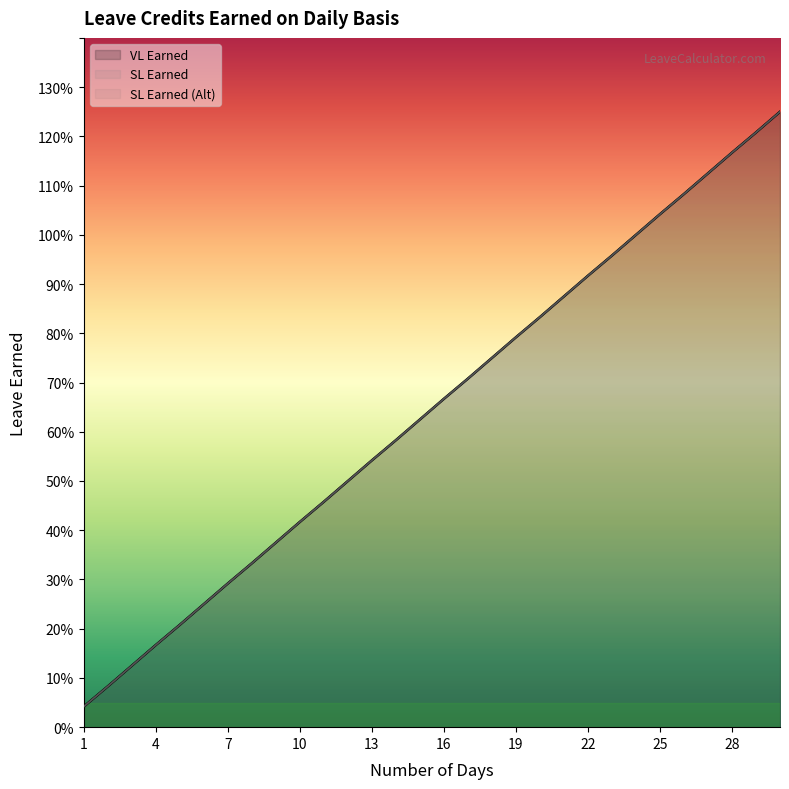

Which category has the highest value in the VL Earned series?

30